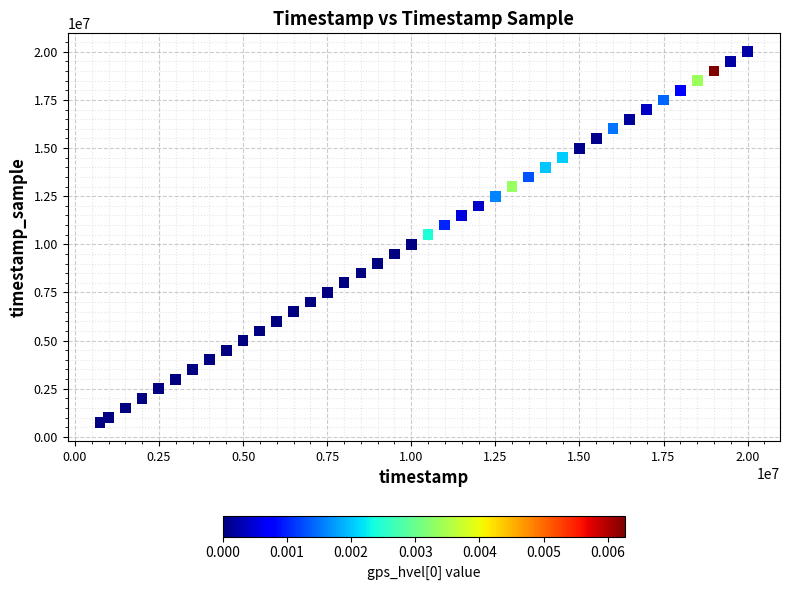

What is the range of Y values (max minus min)?

19251000